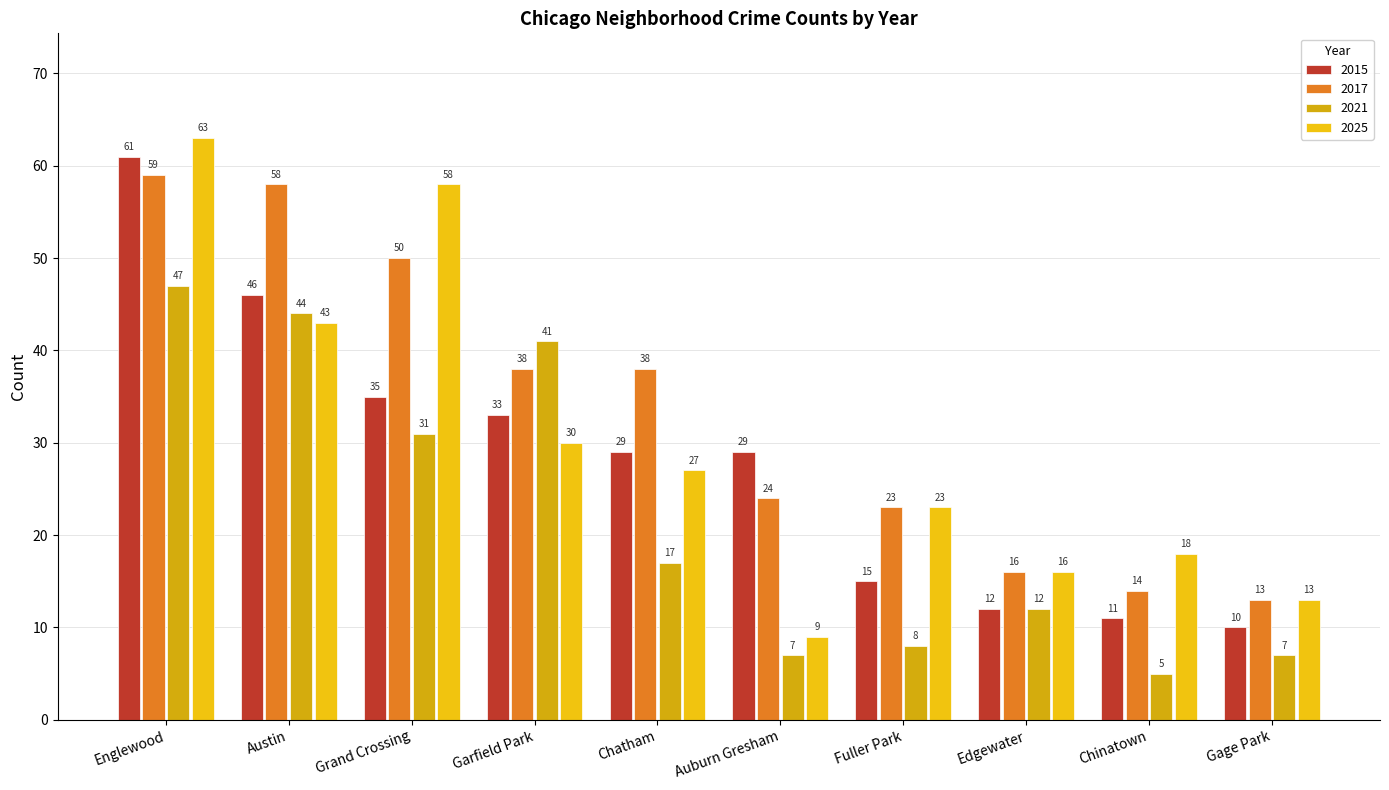

What is the value of the 2025 bar at the 9th from the left?

18